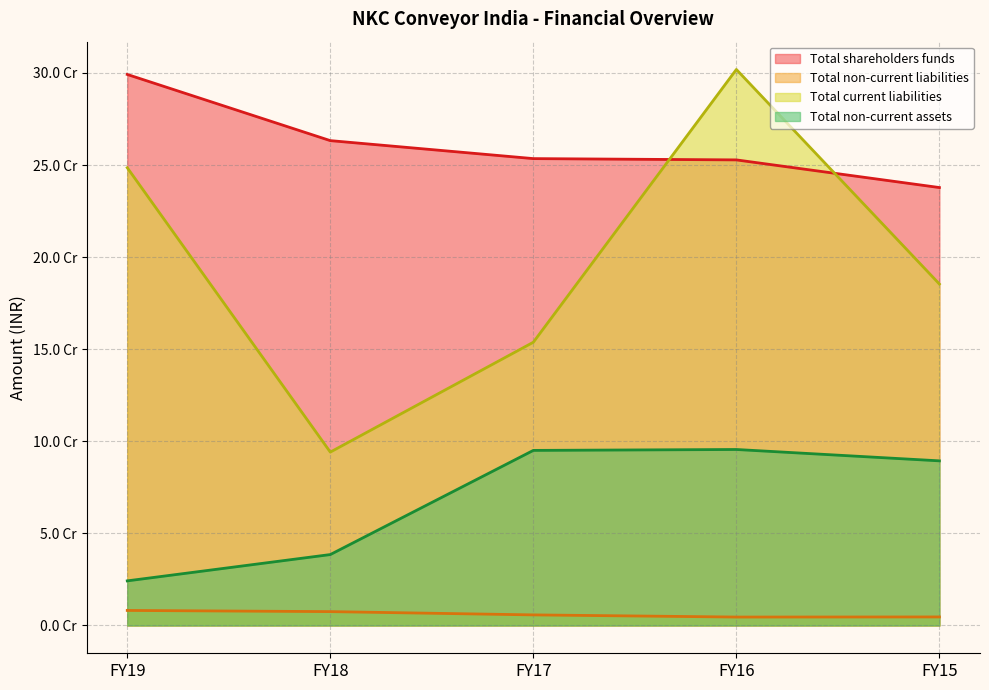

What is the difference between the maximum and minimum values in the Total non-current liabilities series?

3593422